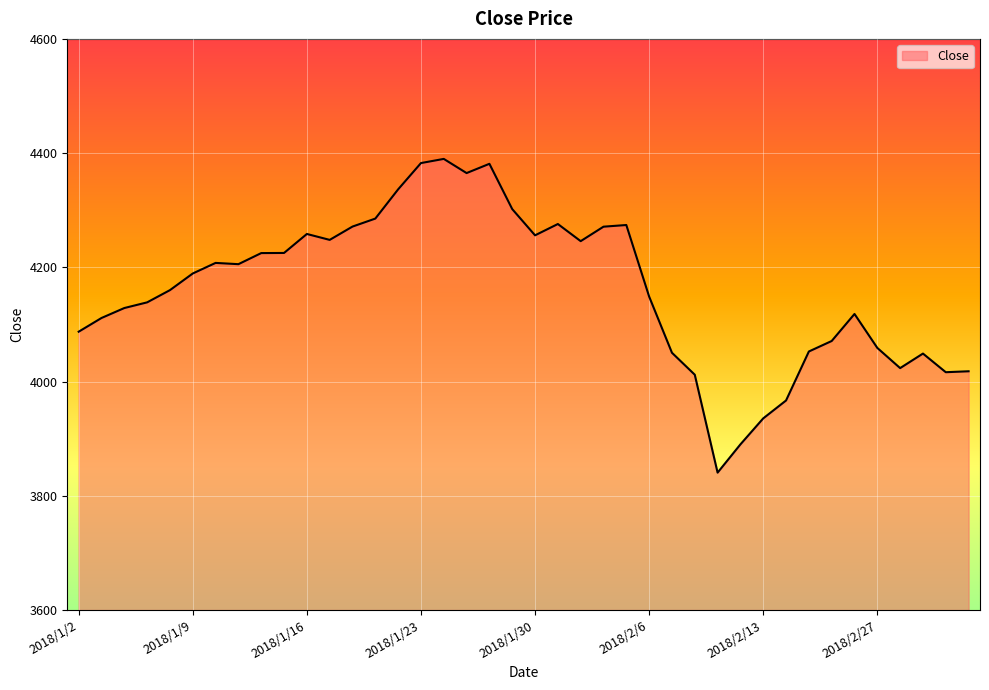

True or false: there are more than 1 points higher than both neighbors.

True